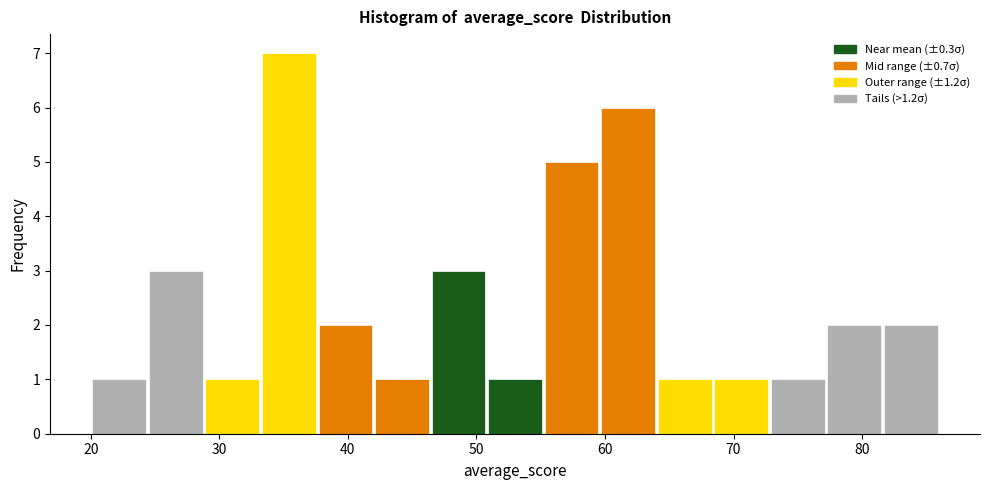

Reading left to right, list every bar in this chart as the range it spans on the x-axis followed by its height. Neither the bar edges nor the heights are printed on the chart, so give them approximately, as read against the axes.

20.0 to 24.4: 1
24.4 to 28.8: 3
28.8 to 33.2: 1
33.2 to 37.6: 7
37.6 to 42.0: 2
42.0 to 46.4: 1
46.4 to 50.8: 3
50.8 to 55.2: 1
55.2 to 59.6: 5
59.6 to 64.0: 6
64.0 to 68.4: 1
68.4 to 72.8: 1
72.8 to 77.2: 1
77.2 to 81.6: 2
81.6 to 86.0: 2